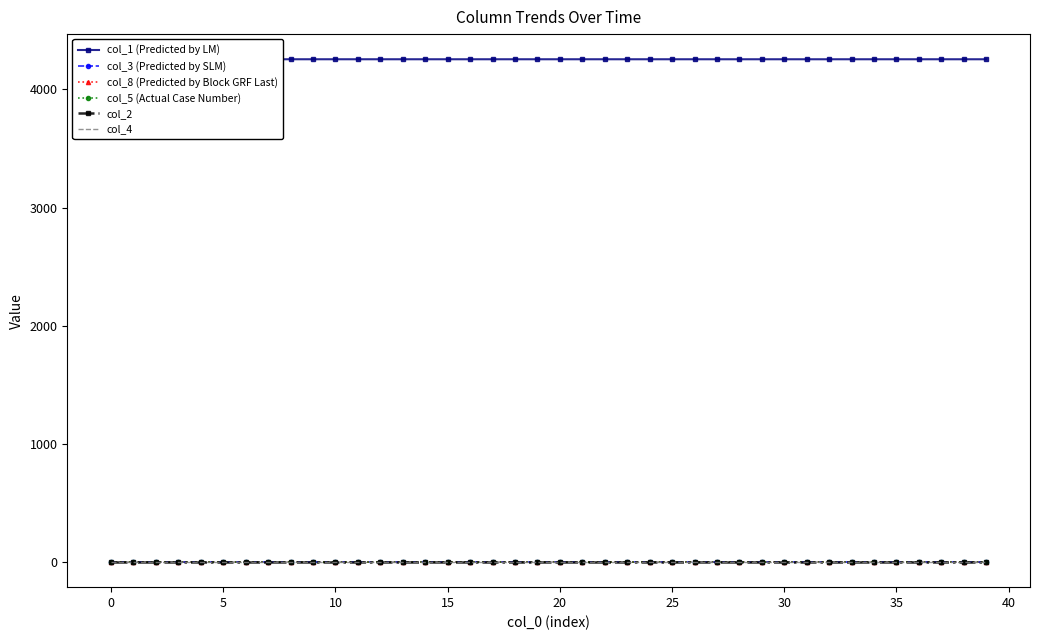

How many categories are shown in the chart?

40